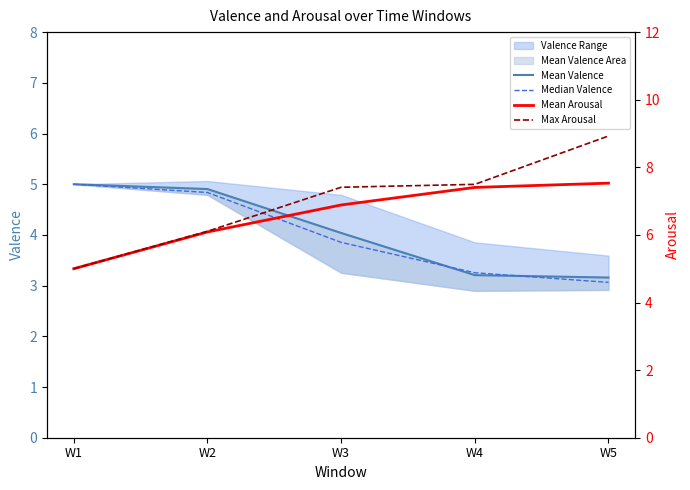

At which label is Mean Arousal closest to 6?

W2